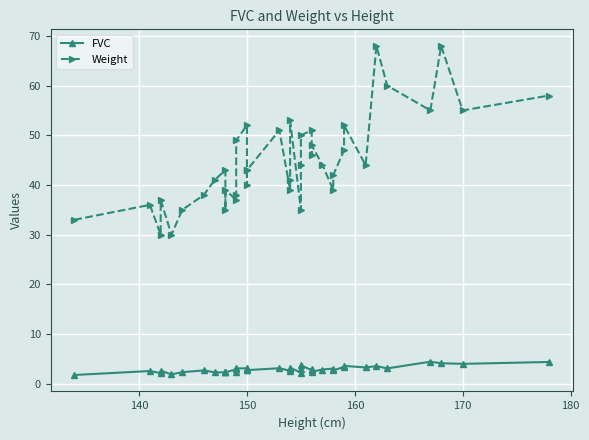

How many values in the FVC series are below 2?

2